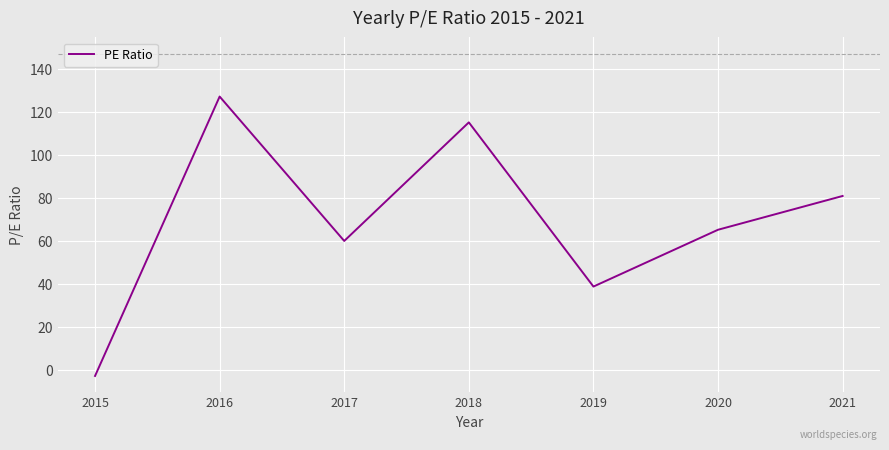

List the labels in order of value, largest first.

2016, 2018, 2021, 2020, 2017, 2019, 2015